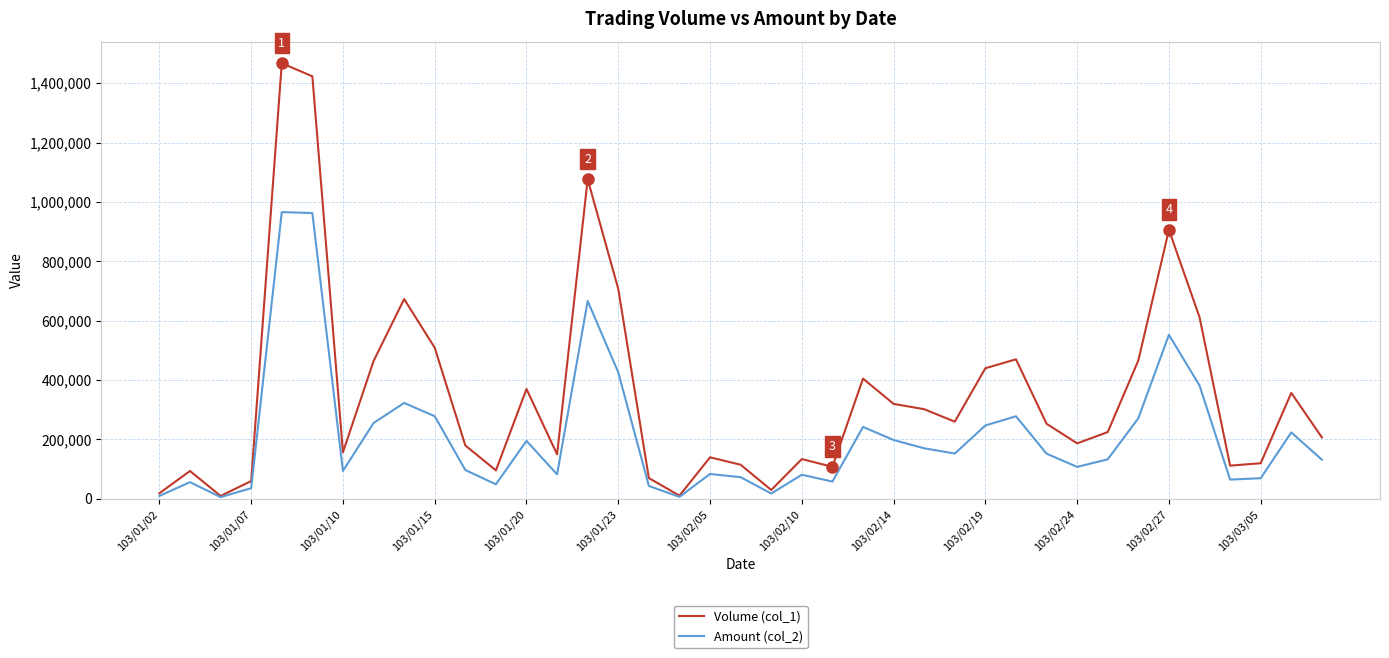

Which series has the largest total across all categories?

Volume (col_1)